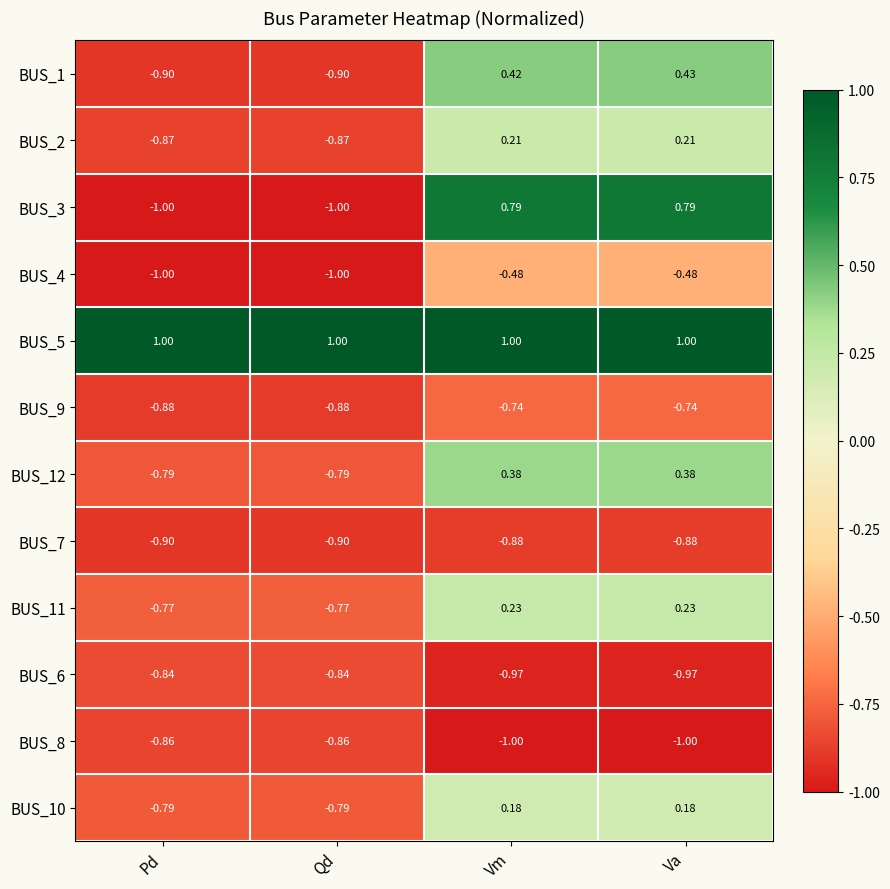

Where is BUS_1 nearest to the value 0?

Vm